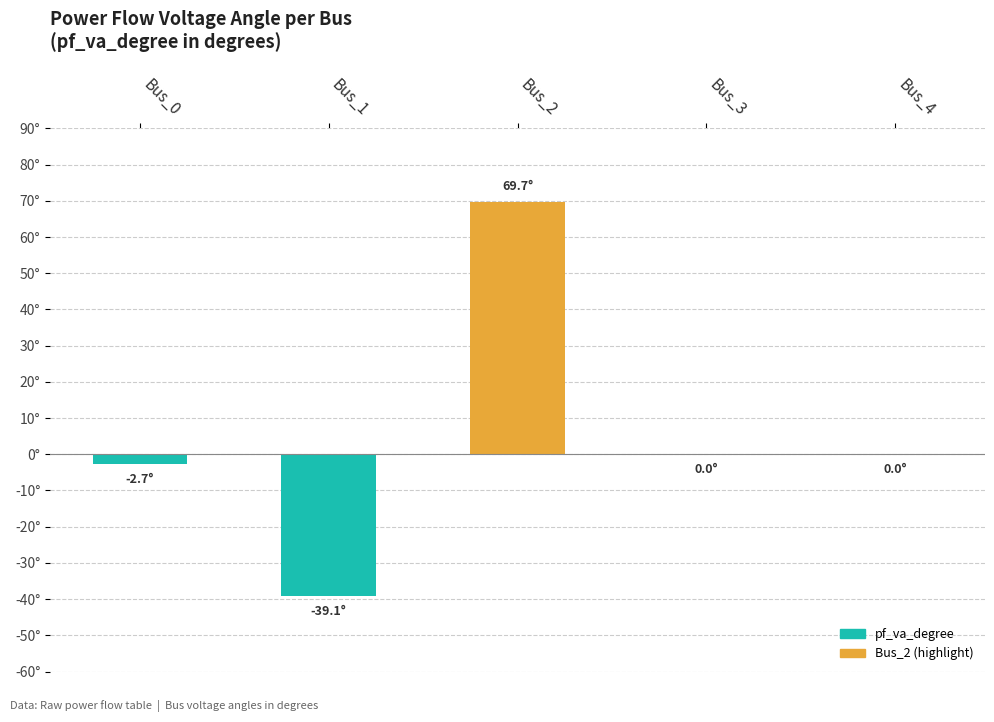

Reading left to right, extract all data points from this chart.

-2.7	-39.1	69.7	0.0	0.0